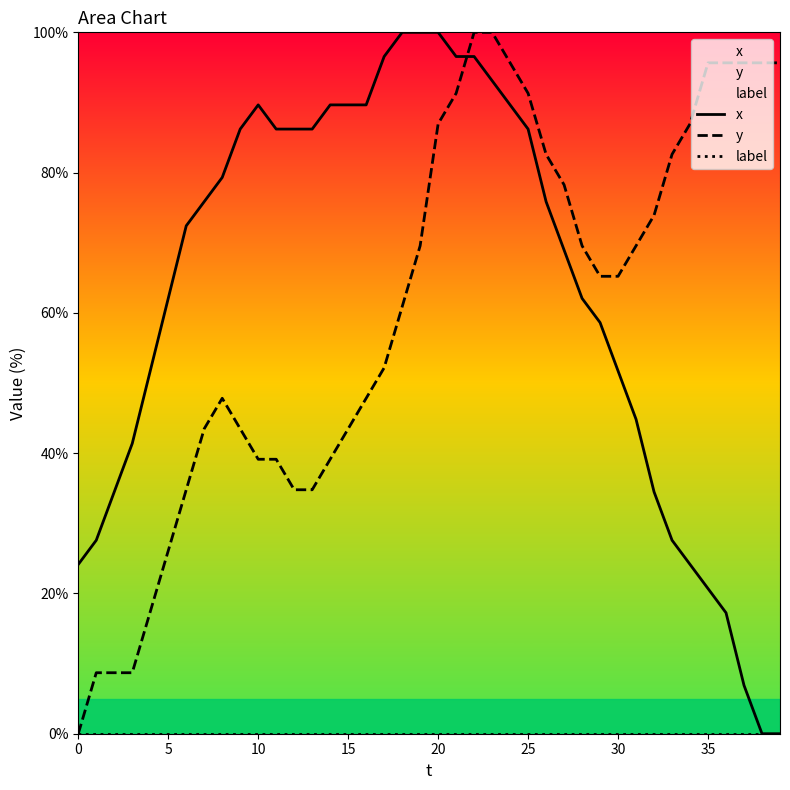

Rank the series by their maximum value, from lowest to highest.

label, x, y